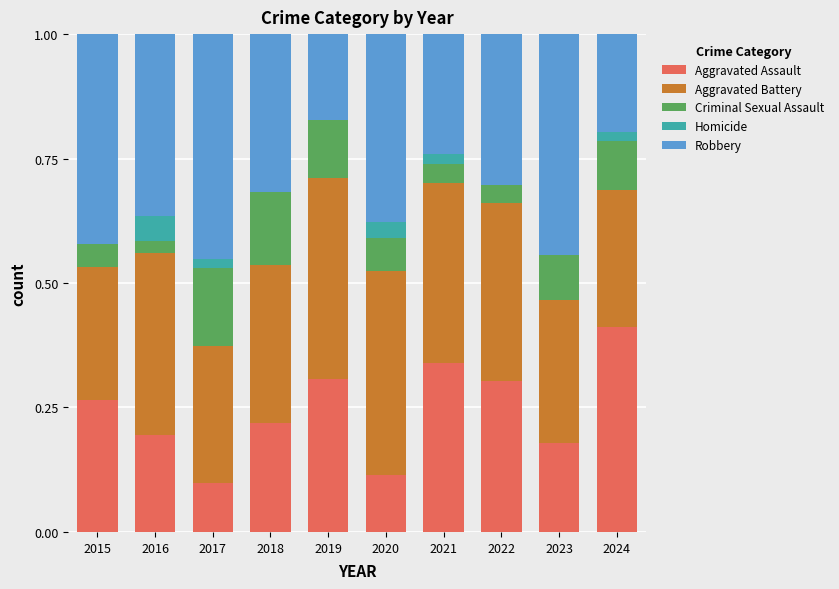

Is it true that Aggravated Assault equals 0.4 at 2024?

True